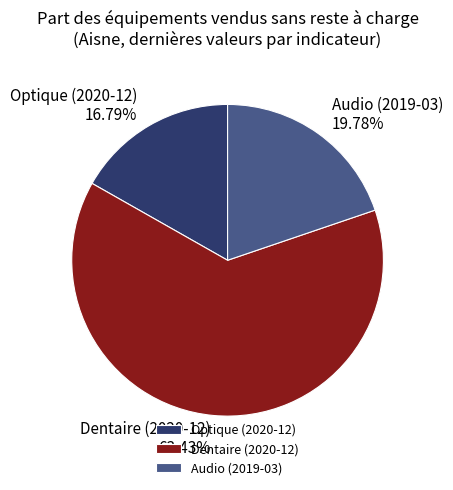

What is the smallest slice in the pie chart?

Optique (2020-12)